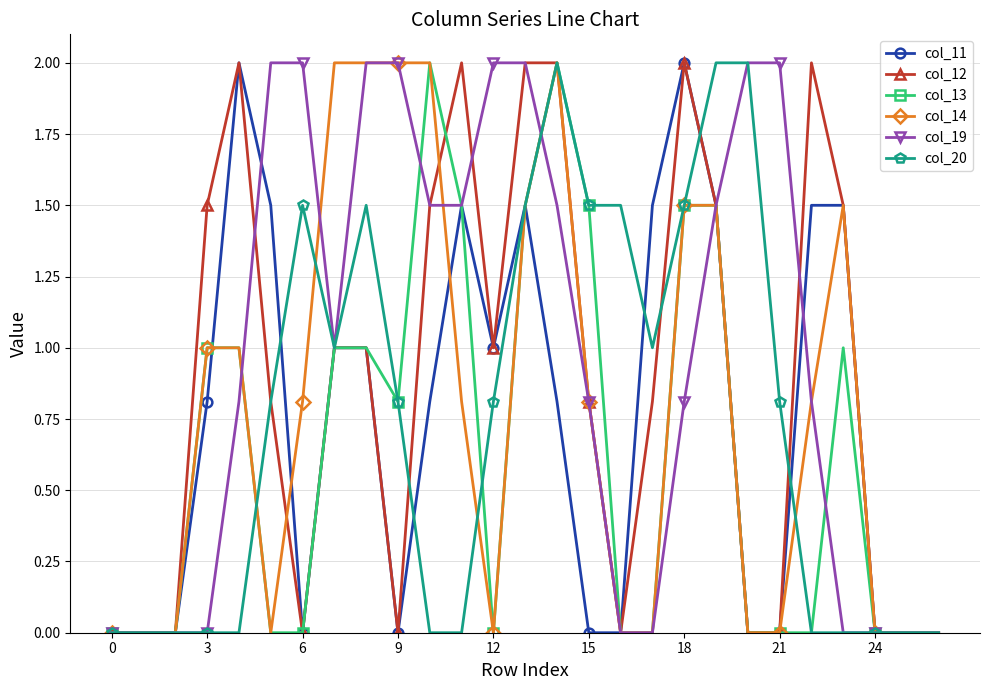

What is the greatest value displayed?

2.0